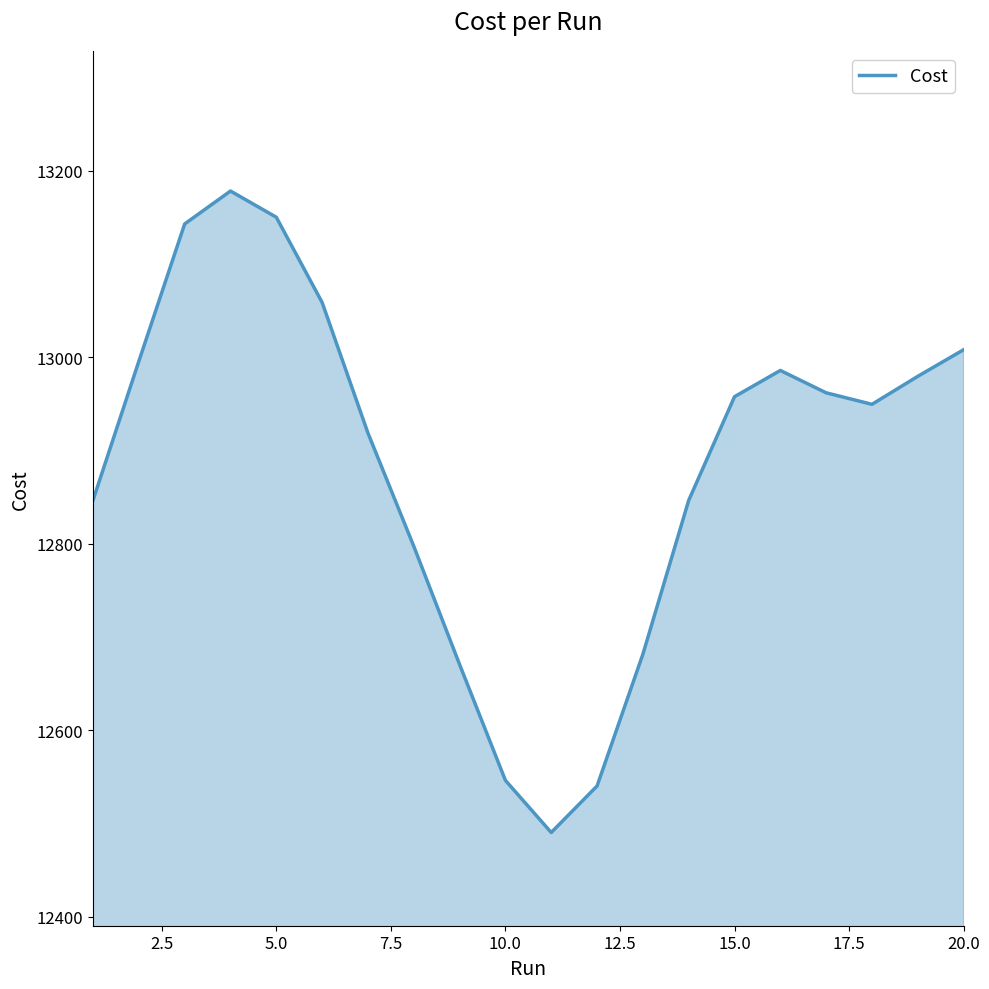

Does the chart display data point markers on the line(s)?

No